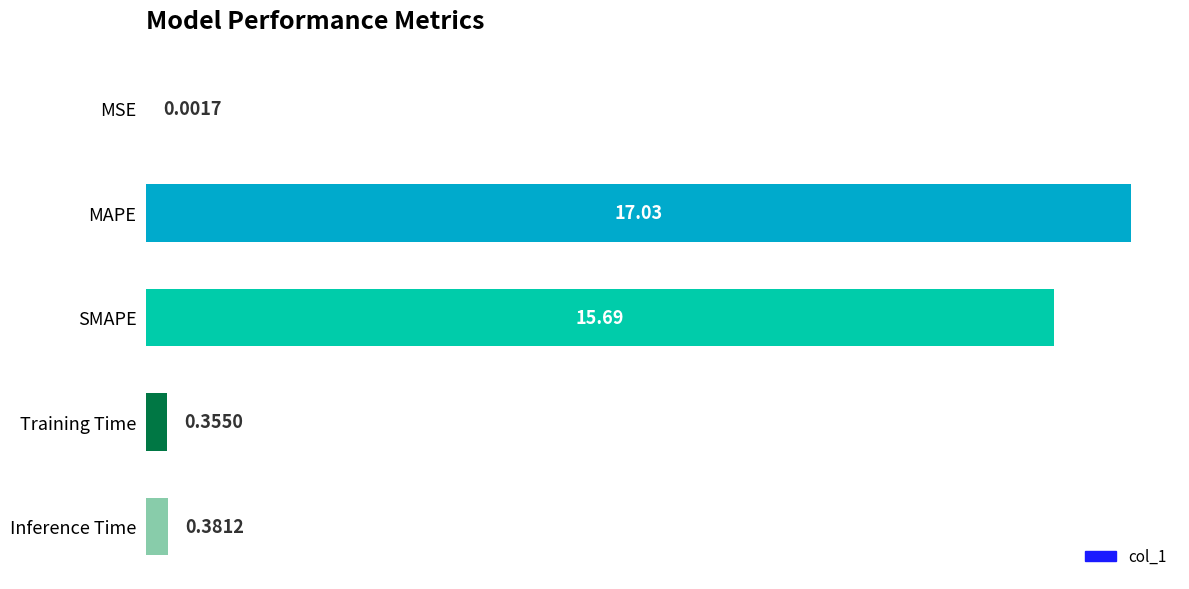

What is the sum of all values?

33.5